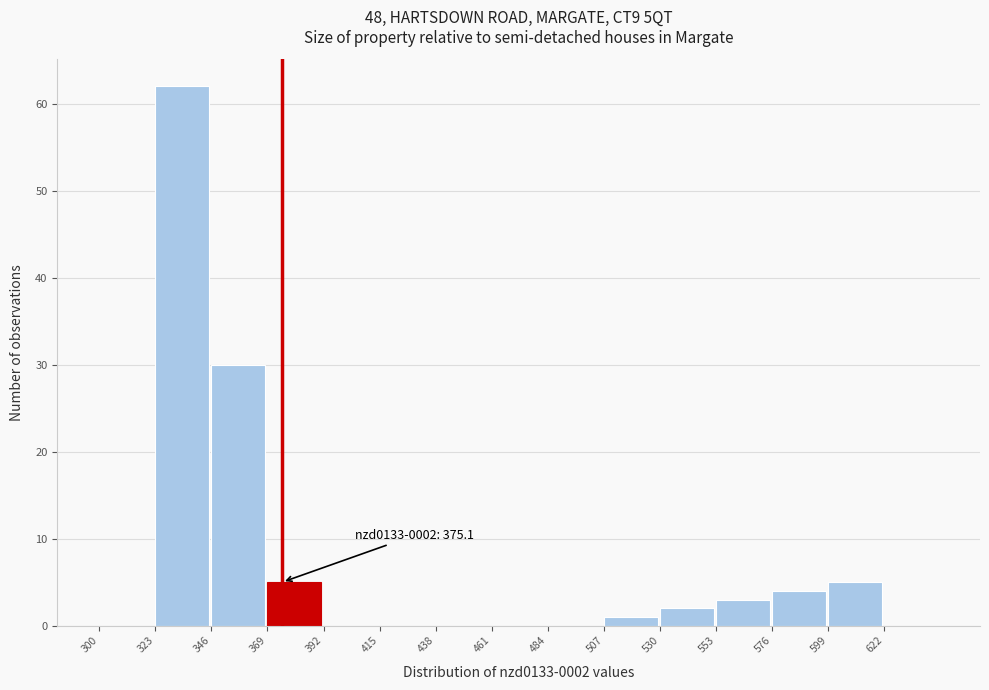

Which range on the x-axis has the tallest bar?

323 to 346